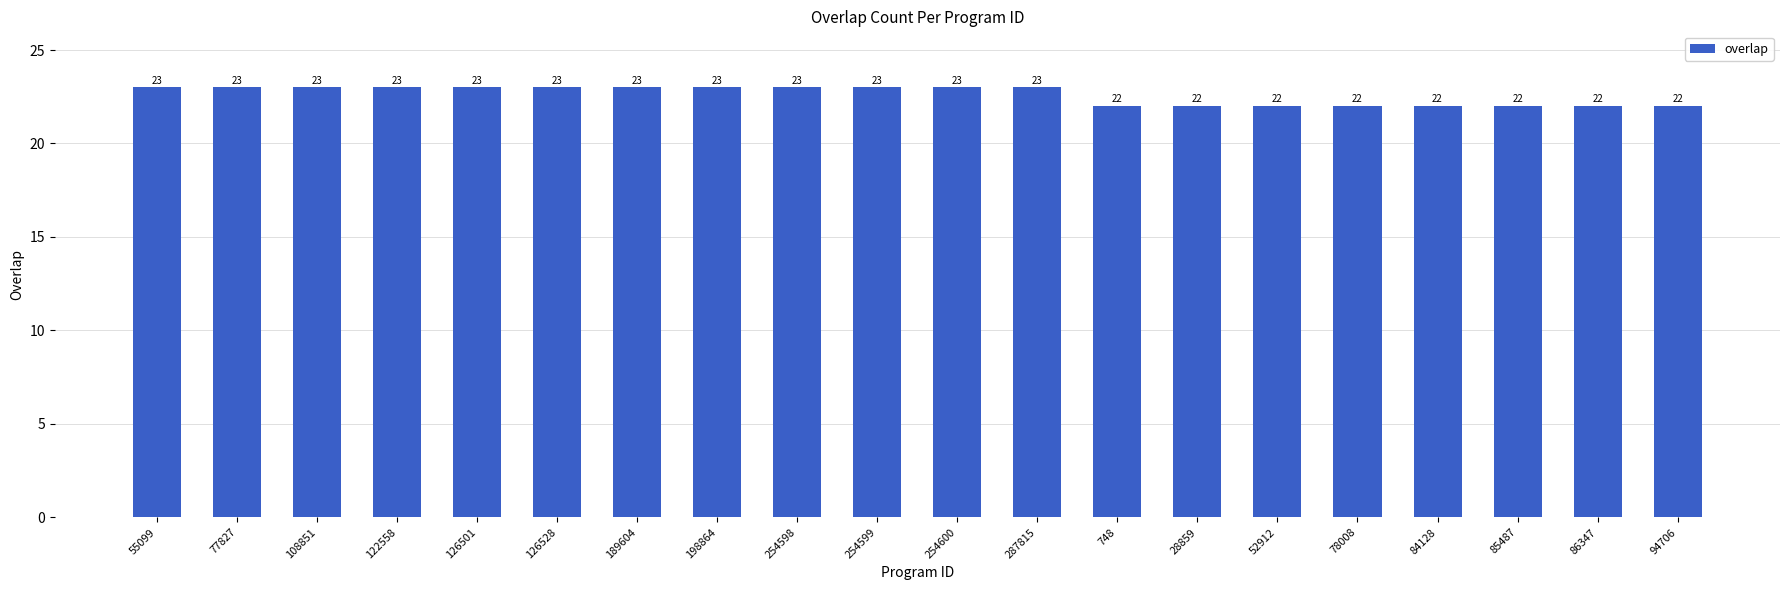

What position from the right is 254599?

11